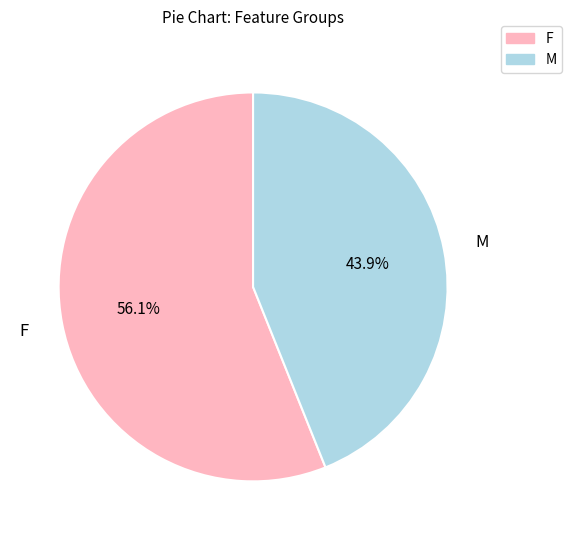

Is there any slice that represents more than half of the pie?

Yes